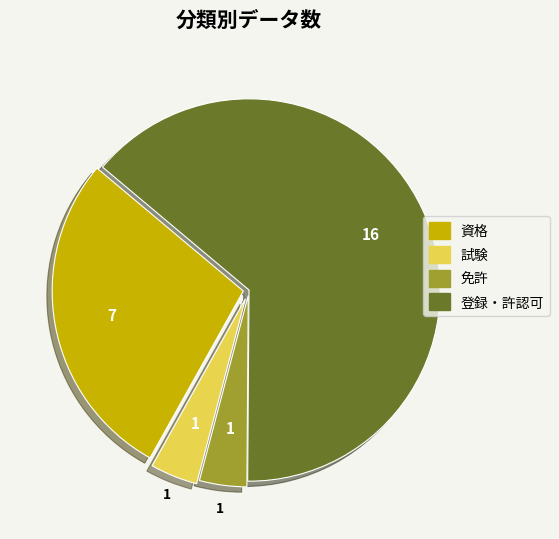

Is there a majority slice in this chart?

Yes